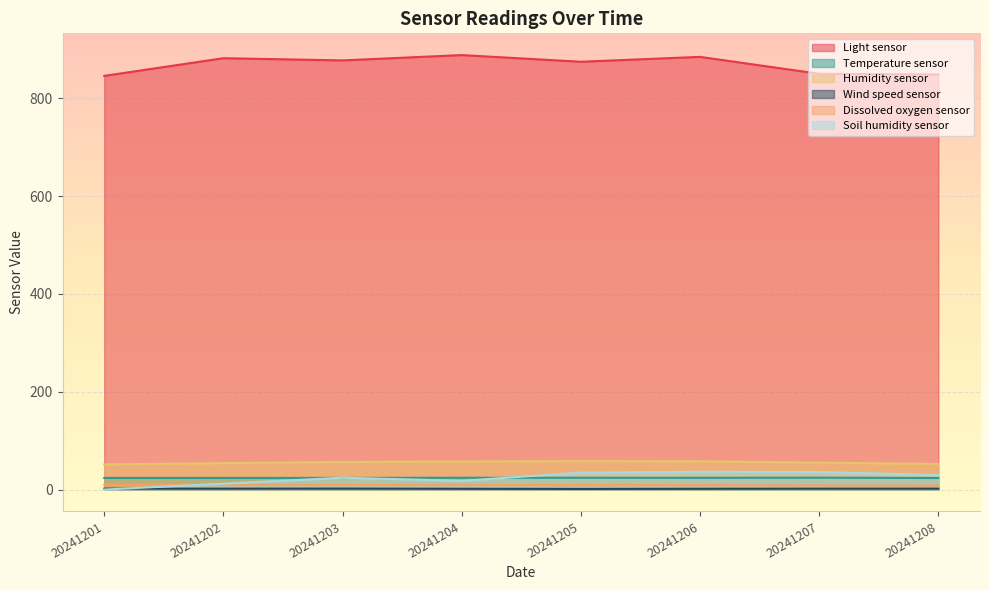

At which category does Temperature sensor reach its first local peak?

20241205